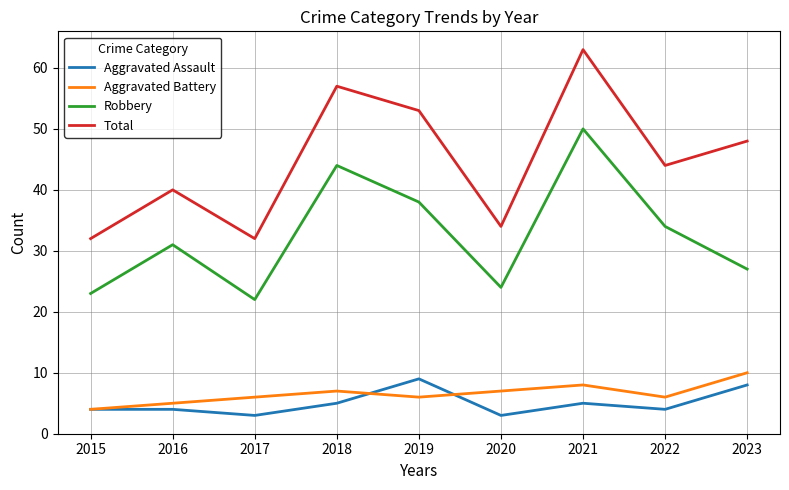

How many categories are shown in the chart?

9